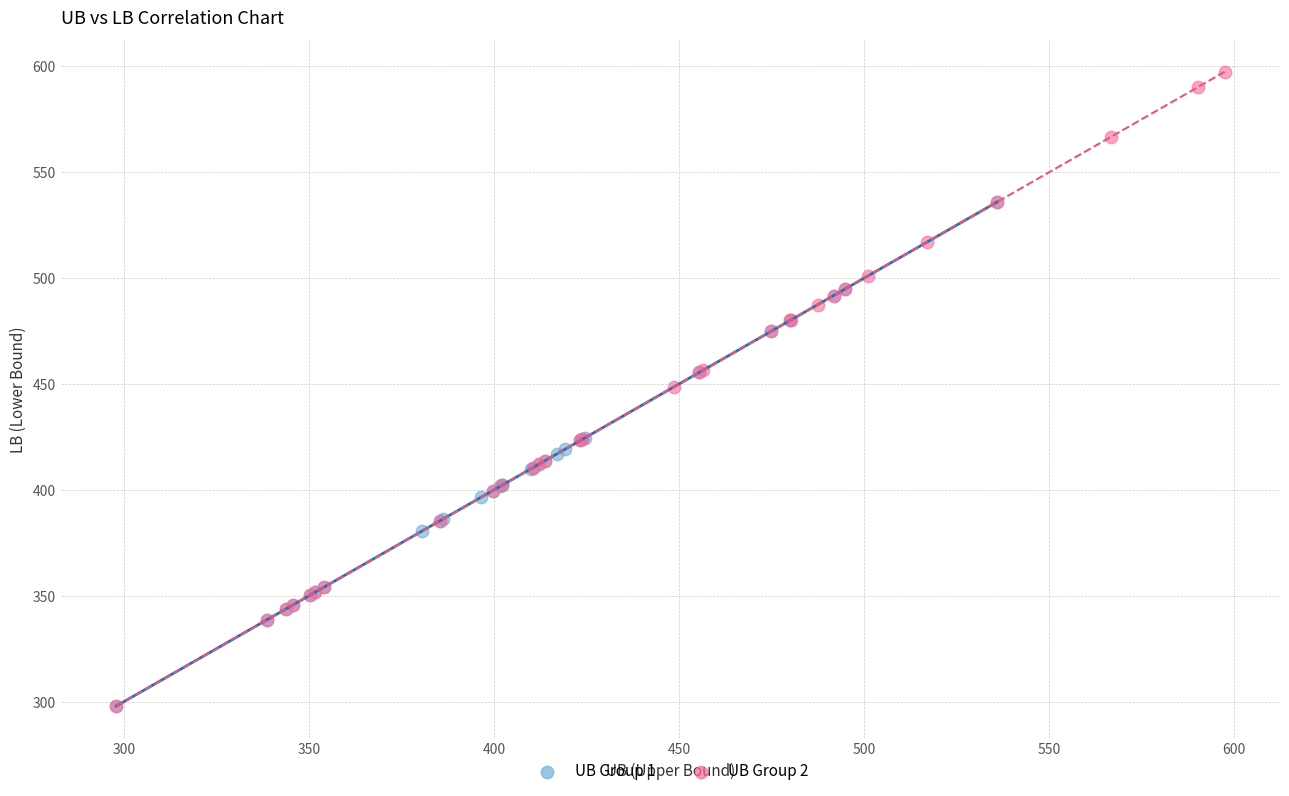

Which series reaches the maximum Y coordinate?

UB Group 2